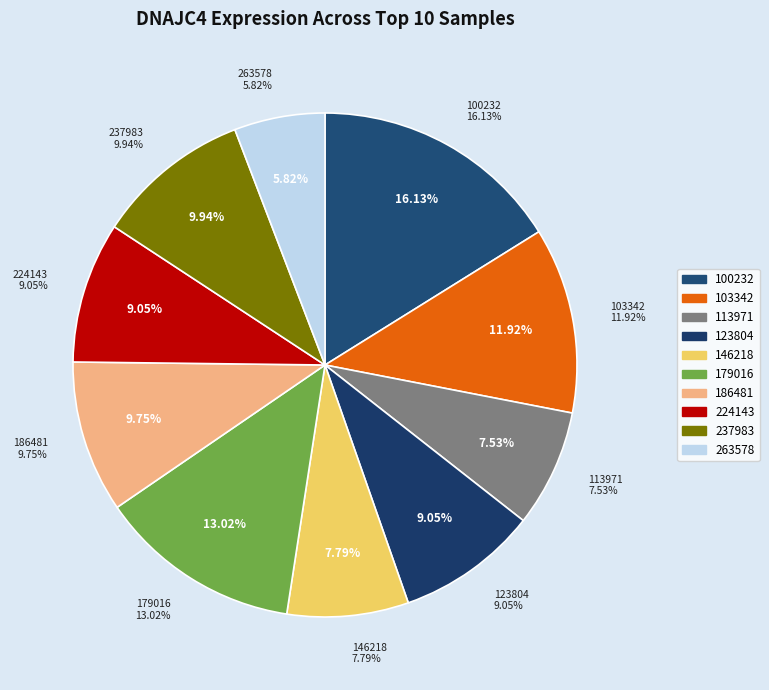

To the nearest percent, what is the average slice percentage?

10%